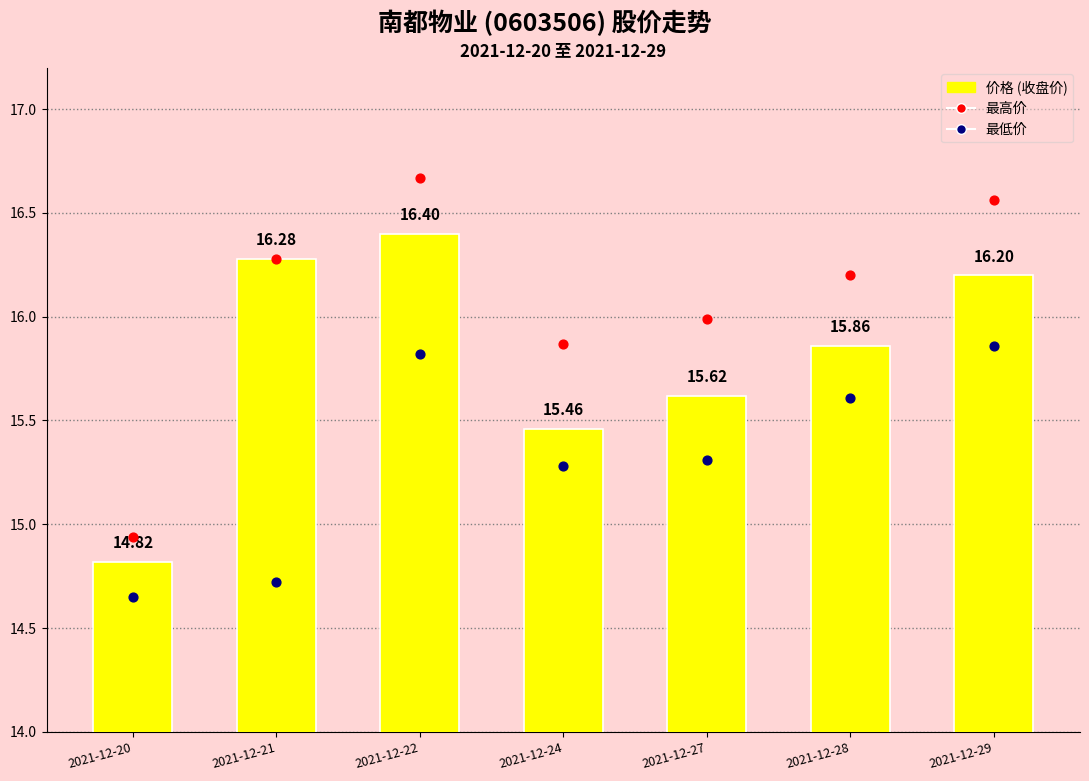

At which category is the sum across all series the highest?

2021-12-22